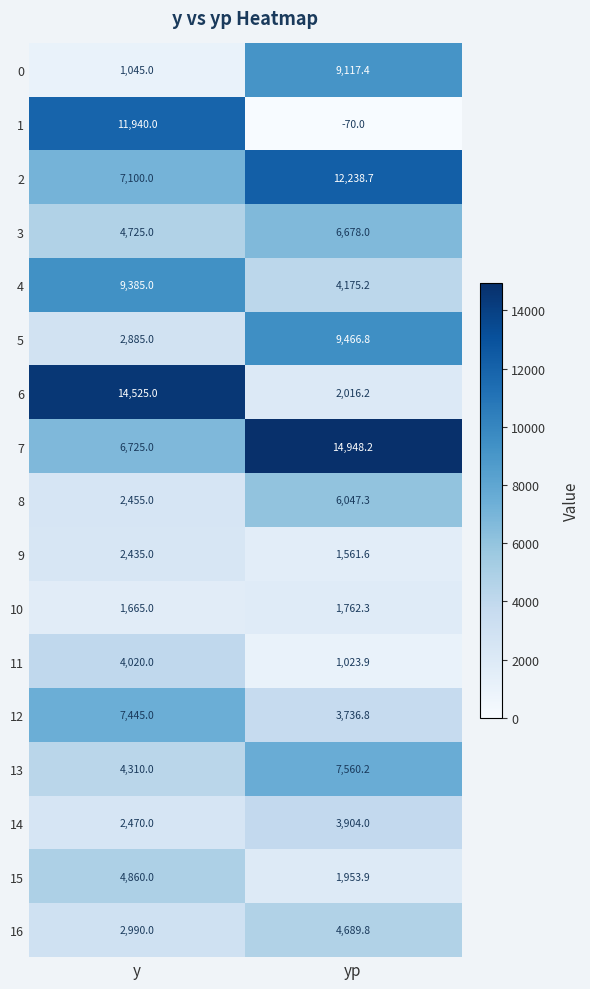

At which category does the chart reach its peak across all series?

yp